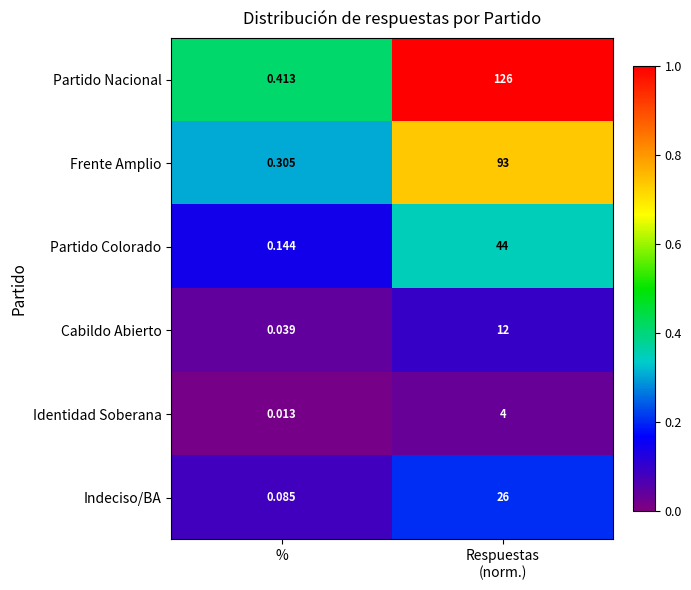

Which label corresponds to the smallest value in the chart?

%